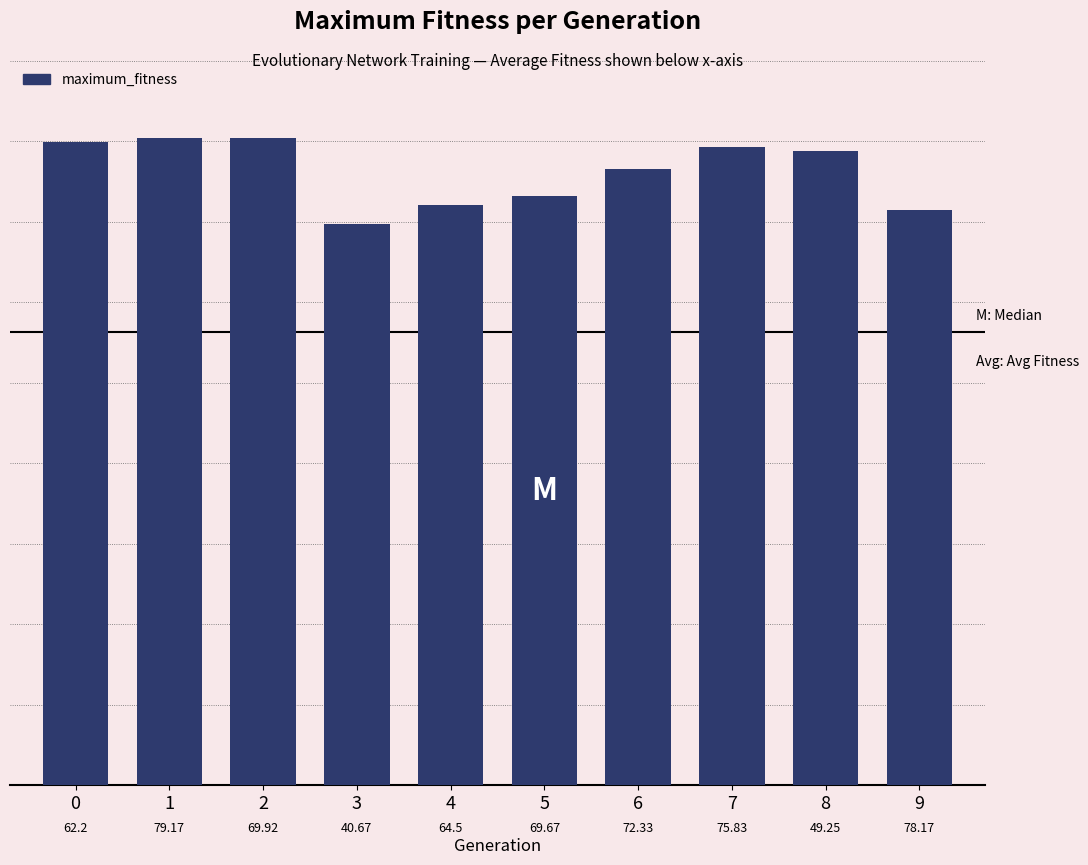

Does the chart contain any negative values?

No